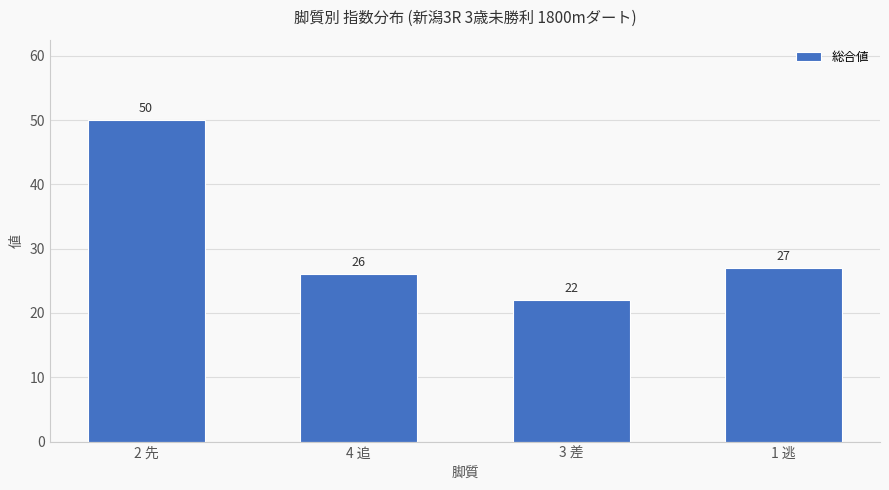

Which has a higher value, 4 追 or 1 逃?

1 逃